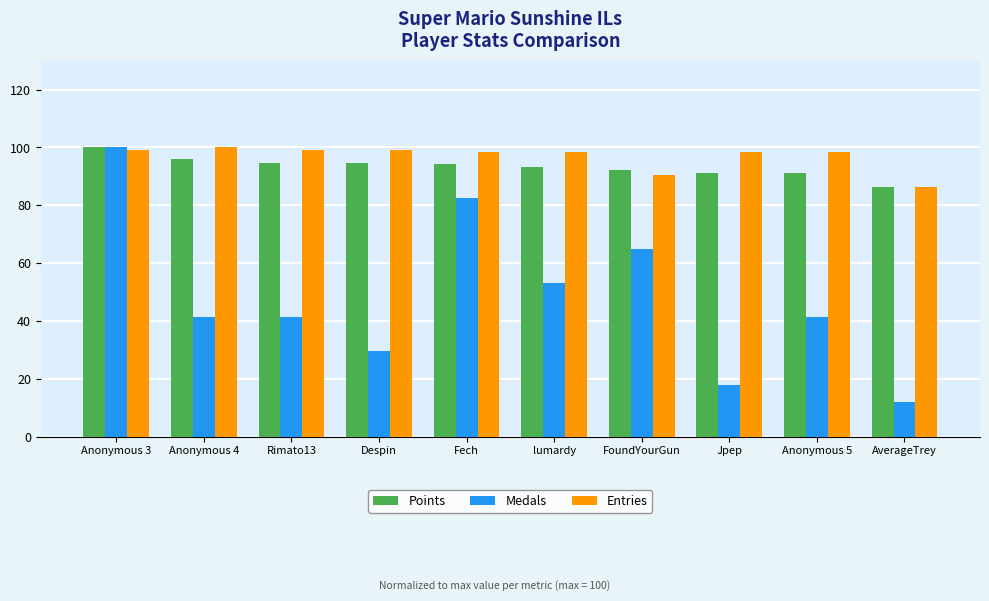

What is the sum of the Points values at Rimato13 and FoundYourGun?

186.9